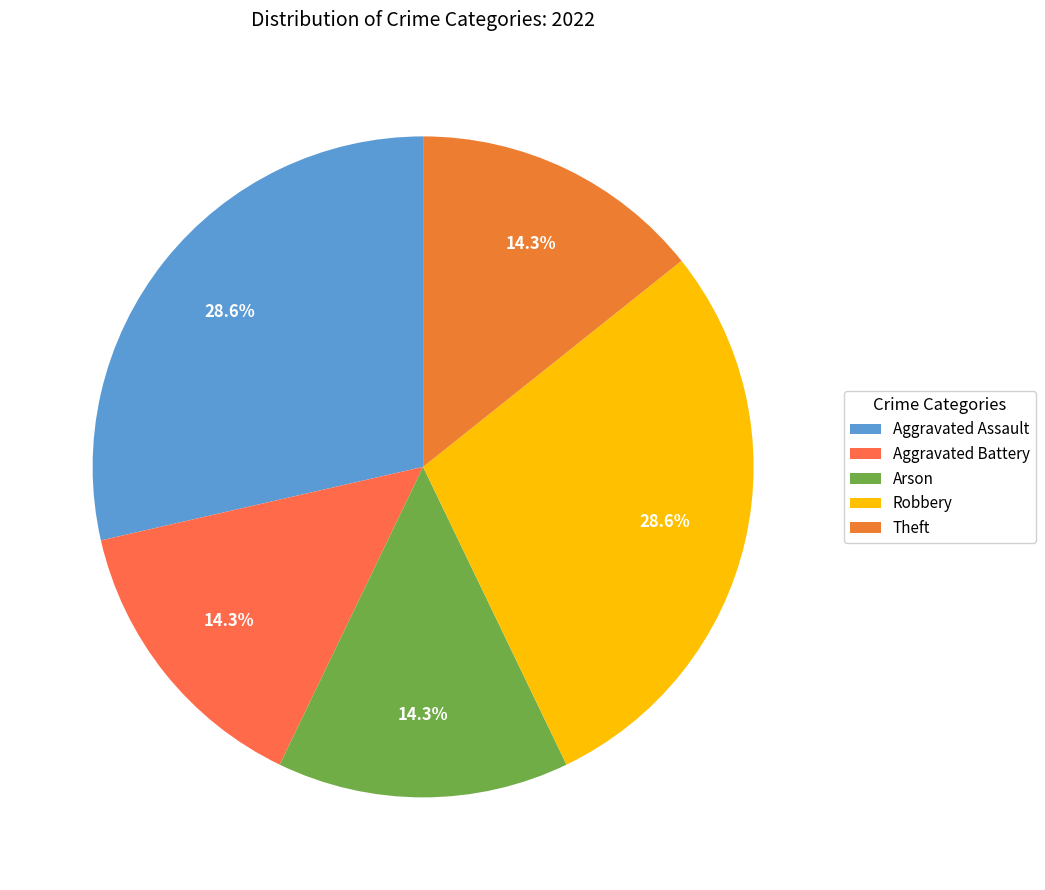

Is there a majority slice in this chart?

No